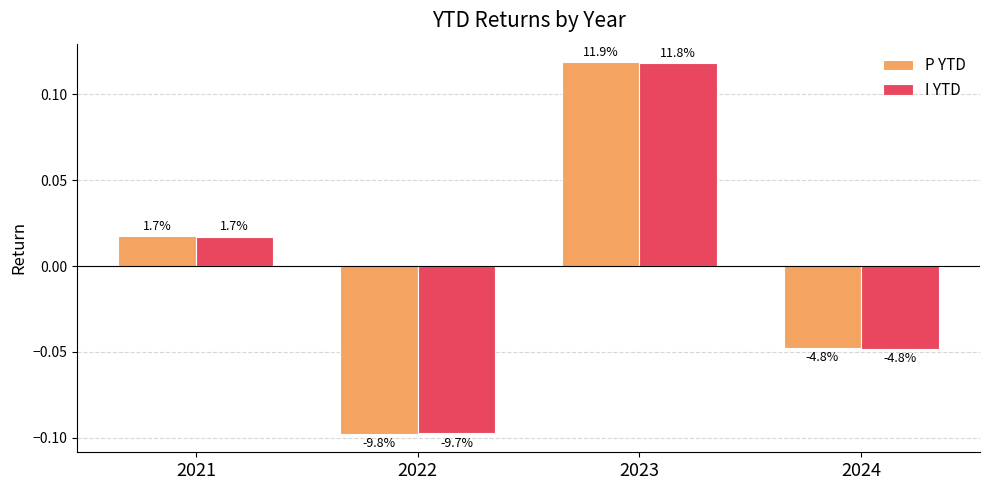

Which category has the lowest value in the P YTD series?

2022